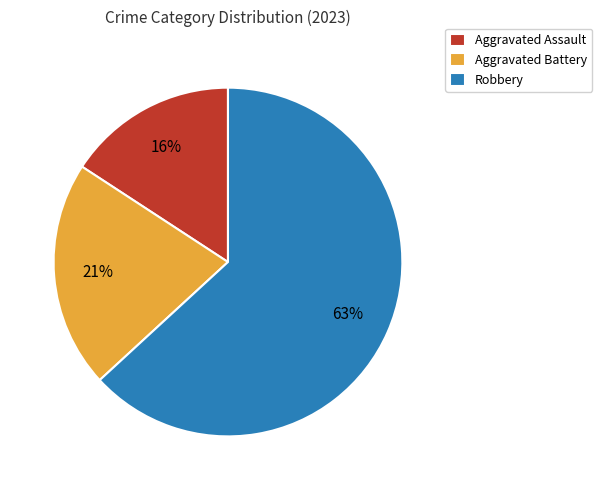

True or false: Aggravated Assault accounts for 16% of the total.

True